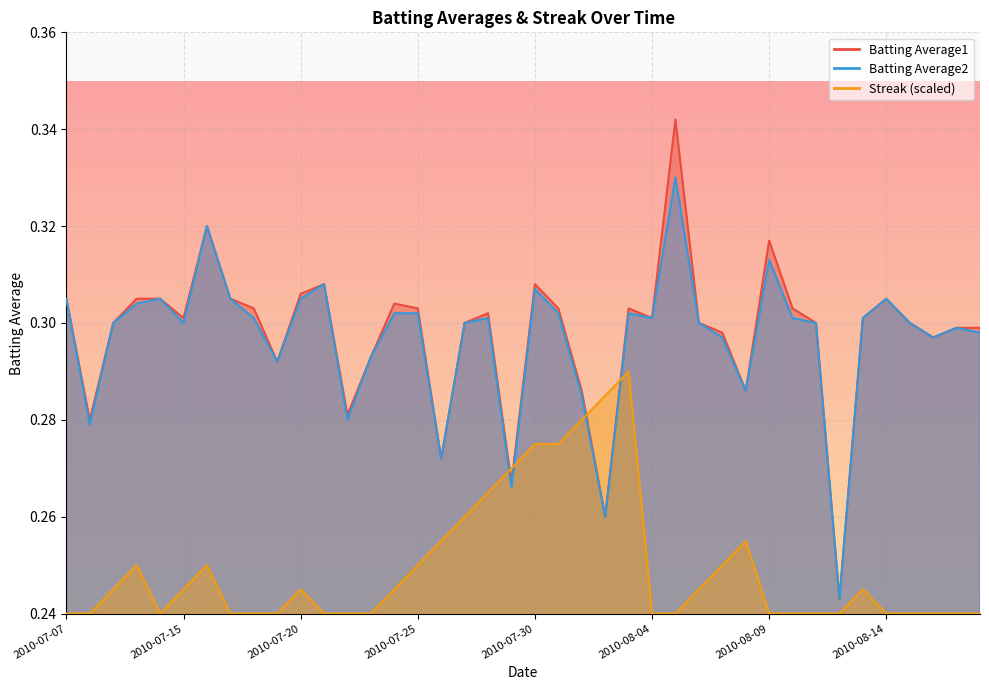

Where is Streak nearest to the value 0?

2010-07-07